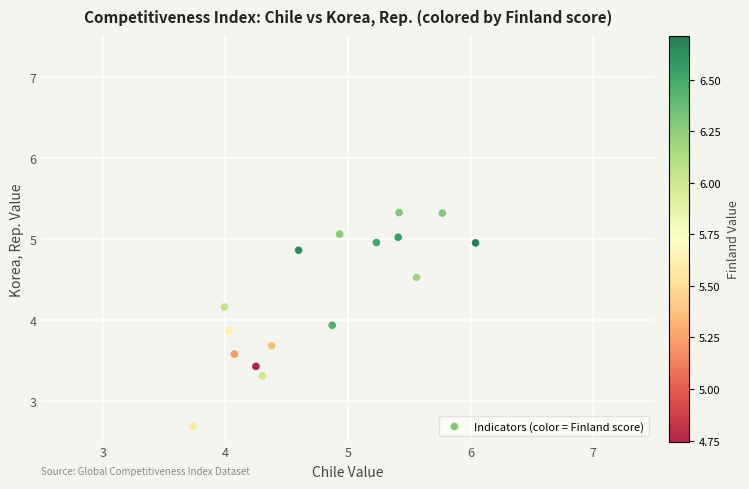

What is the range of X values (max minus min)?

2.3